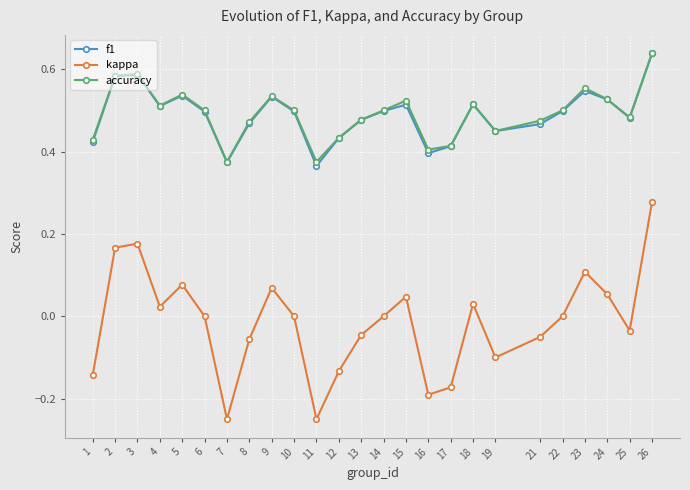

Which category has the highest value across all series?

26